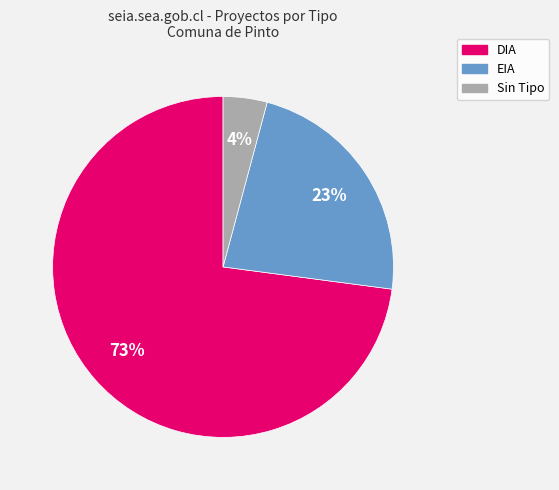

Is it true that DIA is 73% of the pie?

True